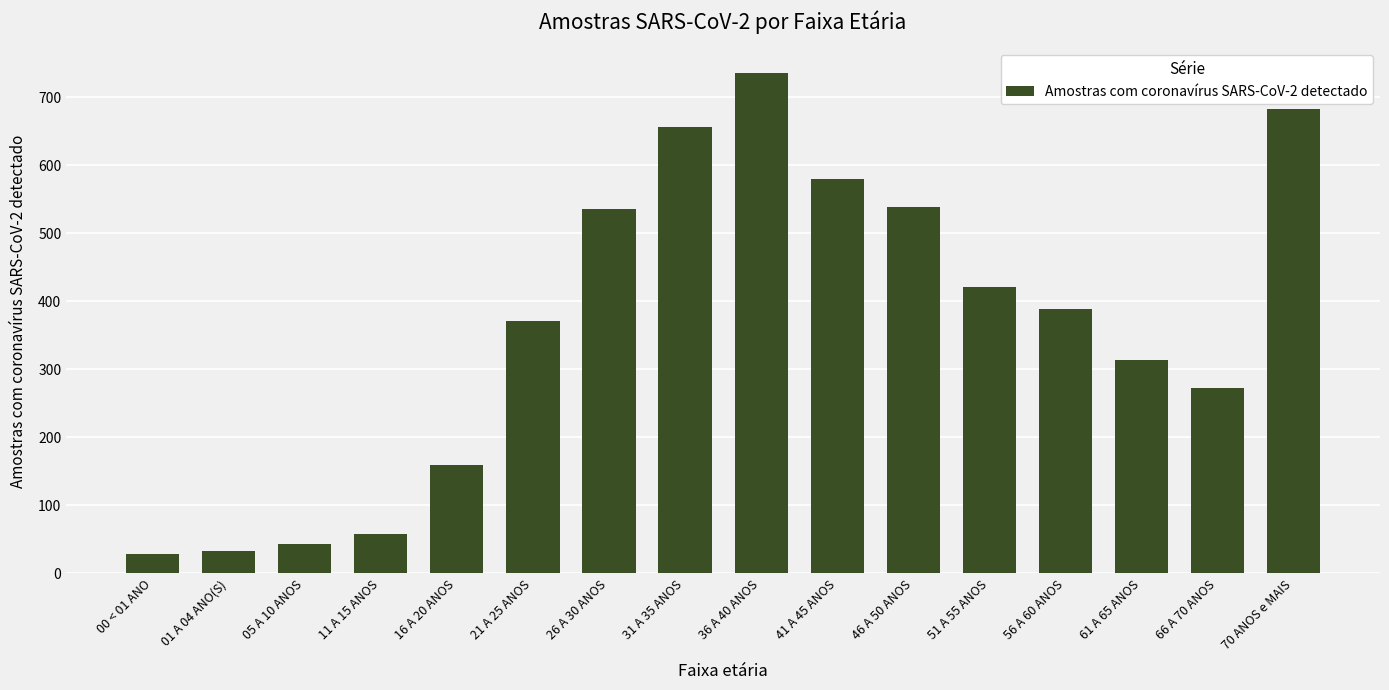

What is the greatest value displayed?

735